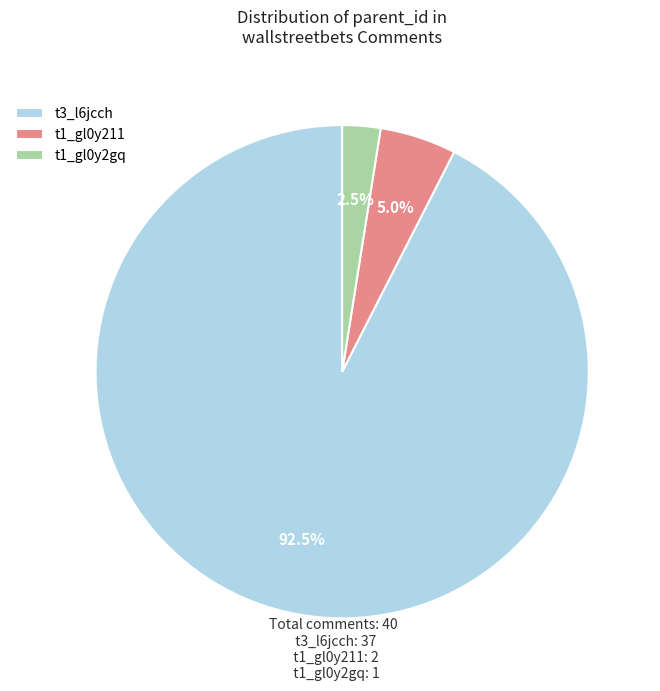

Does t3_l6jcch account for over 50% of the chart?

Yes